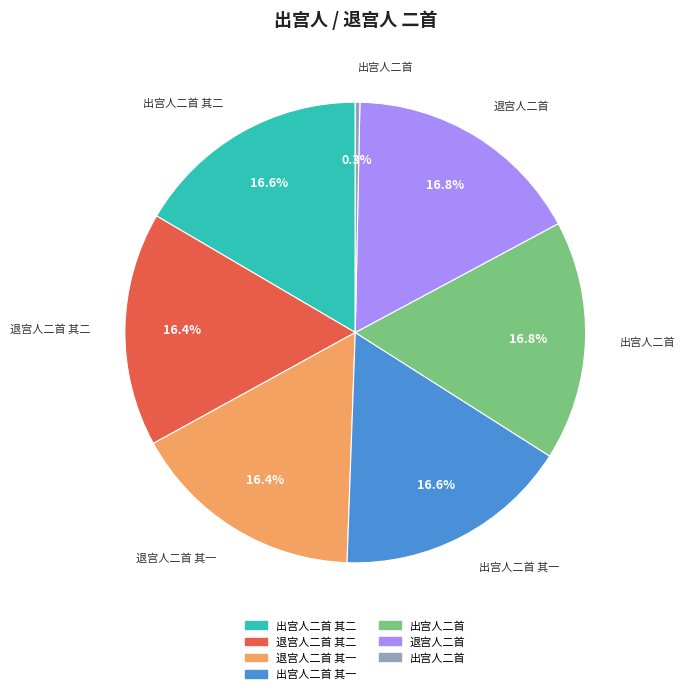

Does any single category account for the majority?

No